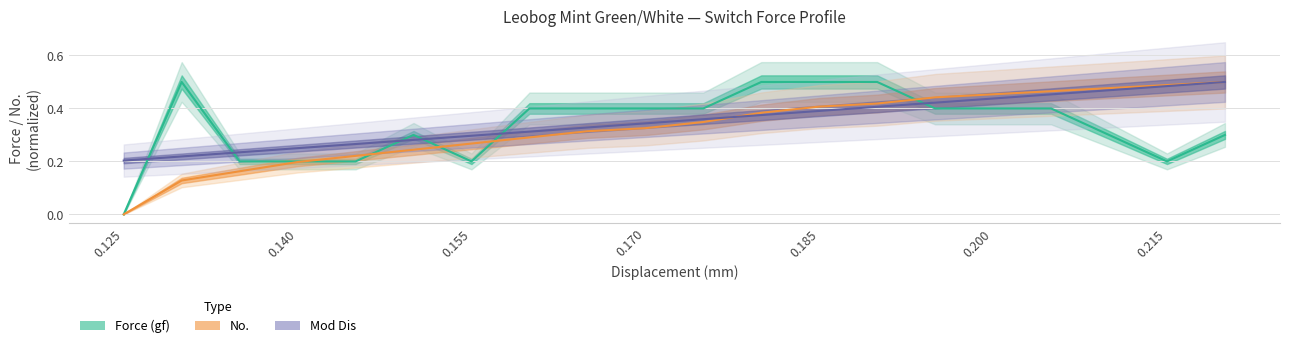

Rank the categories by Mod Dis value from highest to lowest.

0.22, 0.215, 0.21, 0.205, 0.2, 0.195, 0.19, 0.185, 0.18, 0.175, 0.17, 0.165, 0.16, 0.155, 0.15, 0.145, 0.14, 0.135, 0.13, 0.125